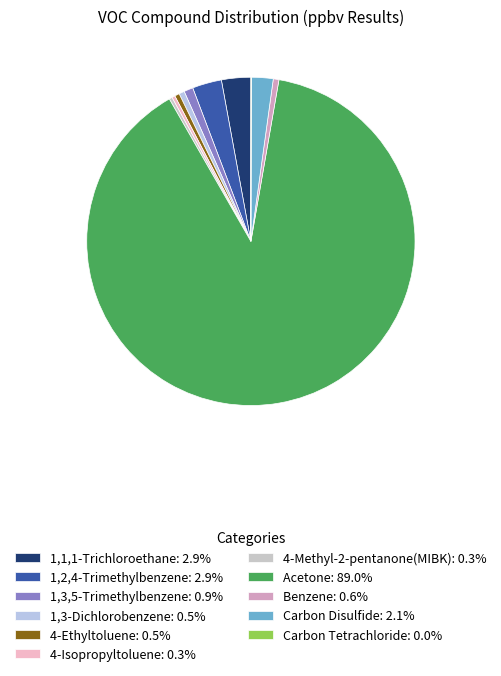

What percentage is NOT represented by 4-Isopropyltoluene?

99.7%